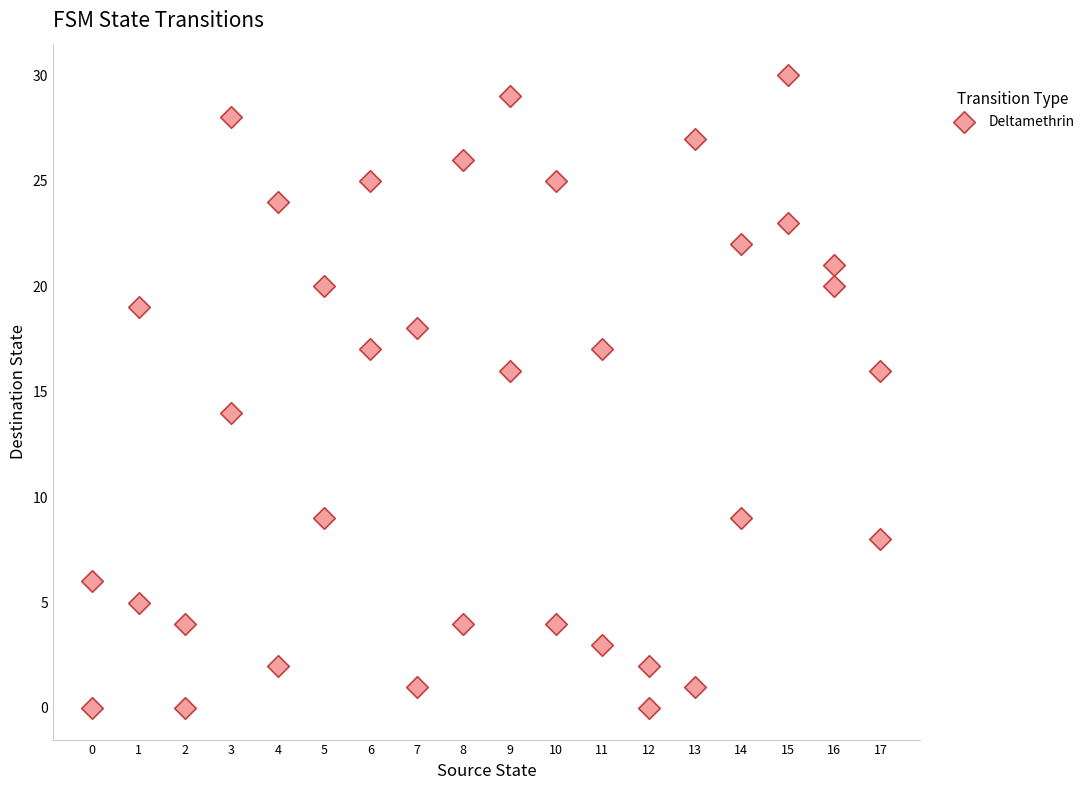

What is the range of X values (max minus min)?

17